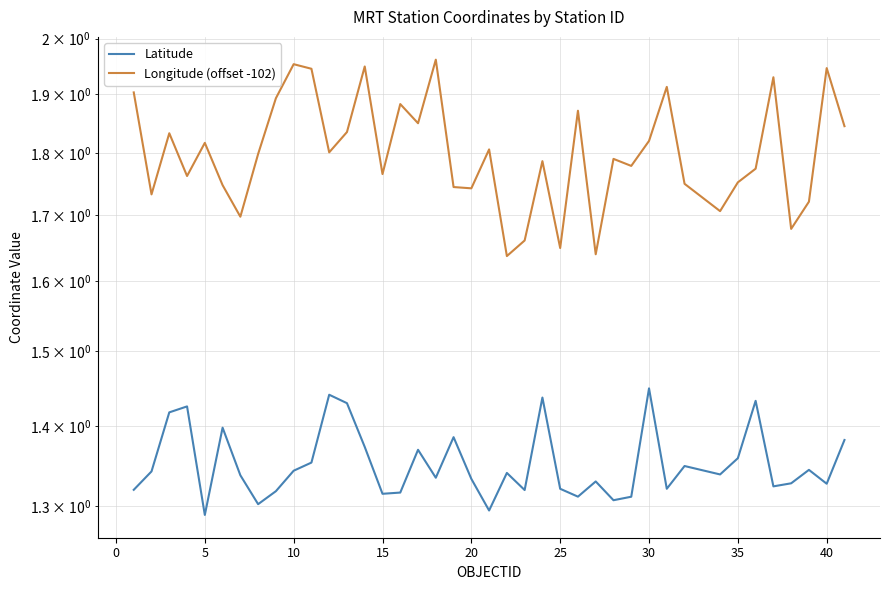

How many Latitude values are between 1 and 2?

40